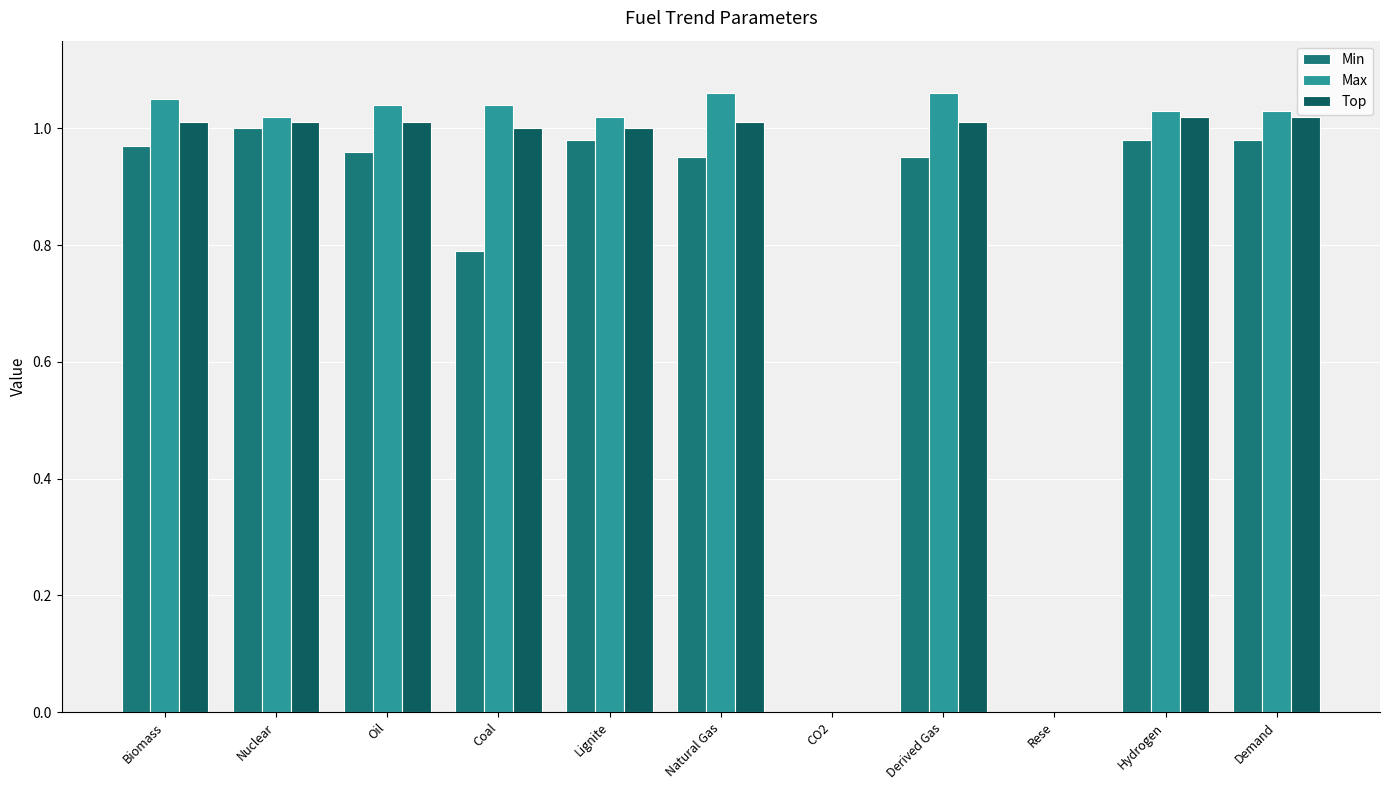

Is the value of Max at Nuclear greater than the value of Top at Biomass?

Yes